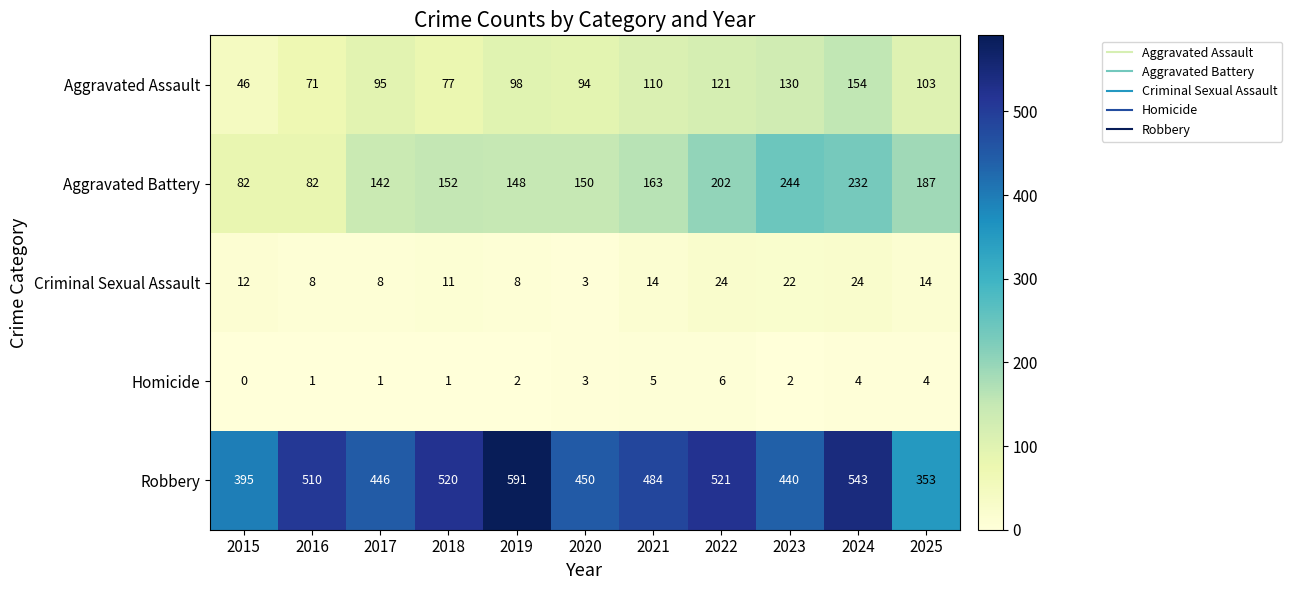

The value of Criminal Sexual Assault at 2019 is 8. True or false?

True